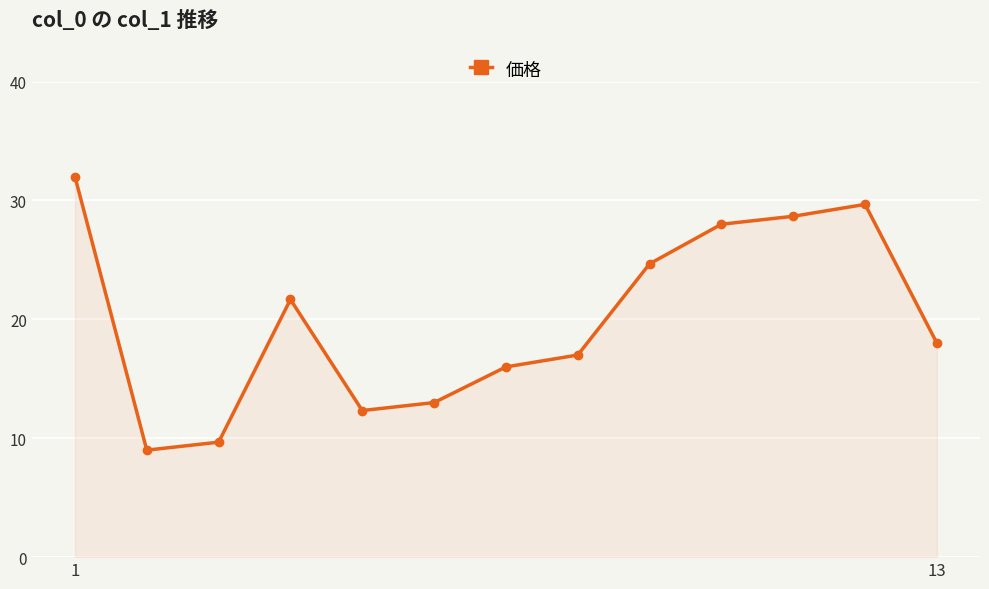

What is the average value?

20.0